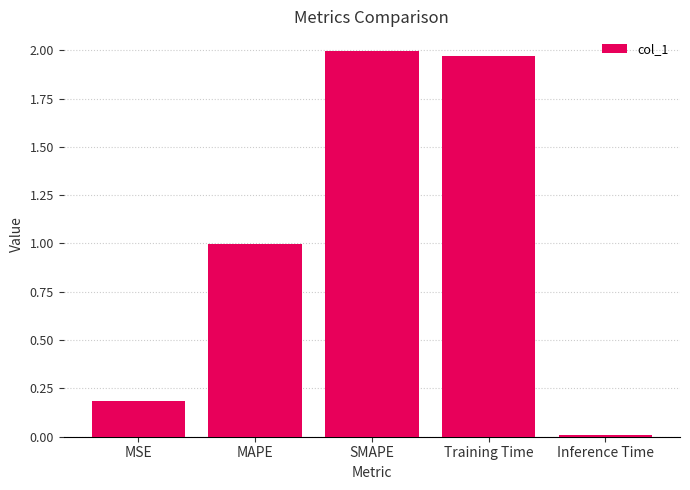

What is the label of the 5th bar from the left?

Inference Time